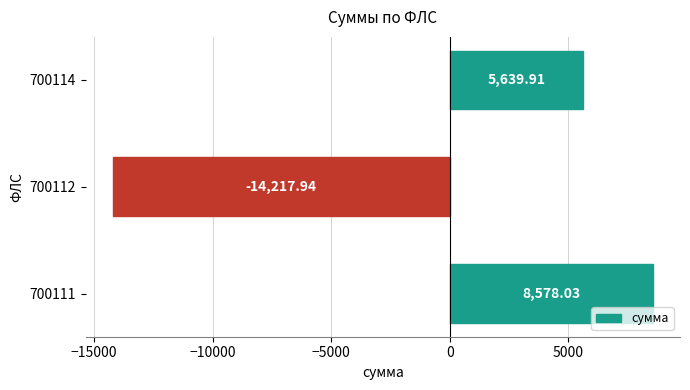

What is the ratio of the value at 700114 to the value at 700111?

0.7